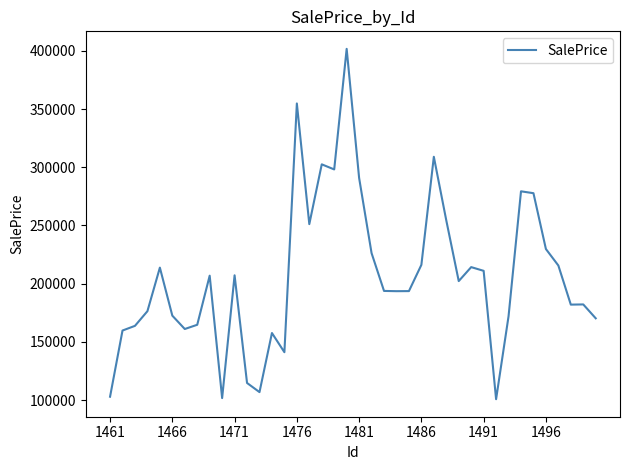

What is the difference between the maximum and minimum values?

301010.4